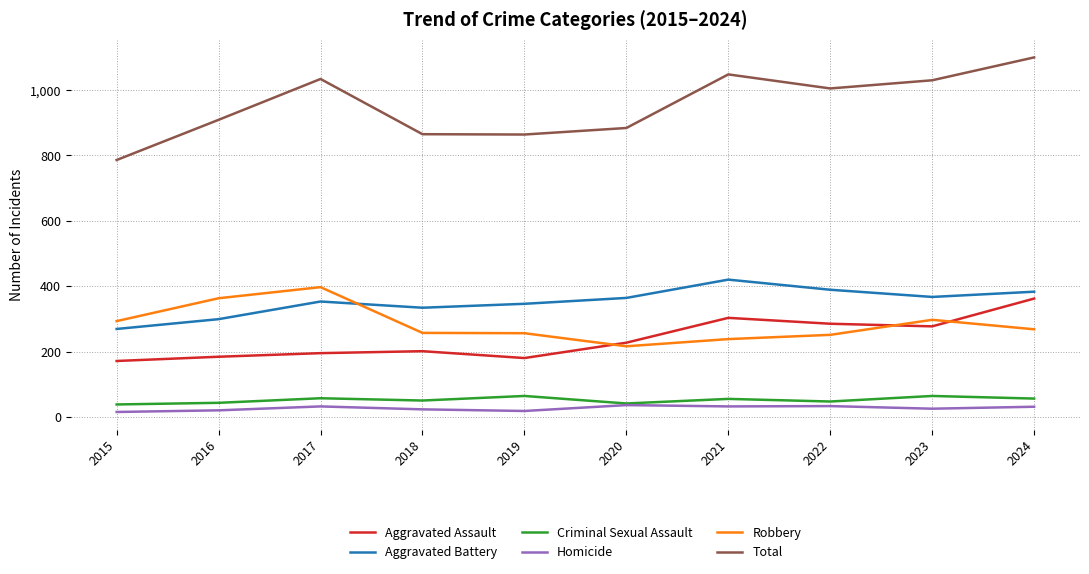

What is the difference between the highest and lowest values at 2021?

1016